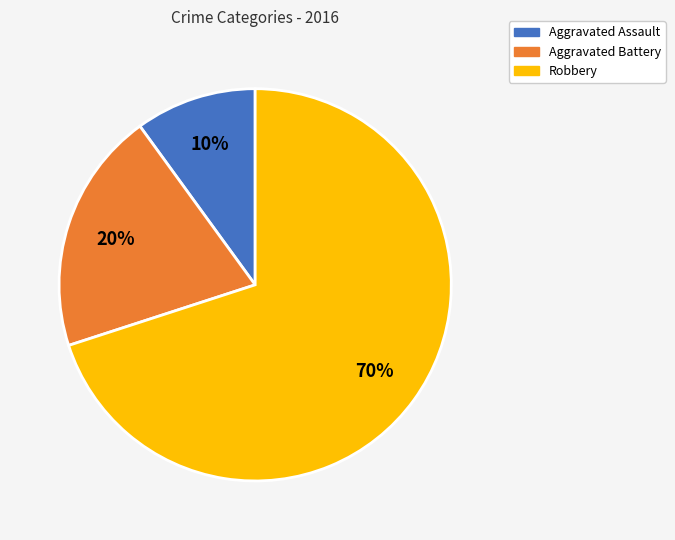

Combined, do Aggravated Battery and Aggravated Assault account for over 50%?

No